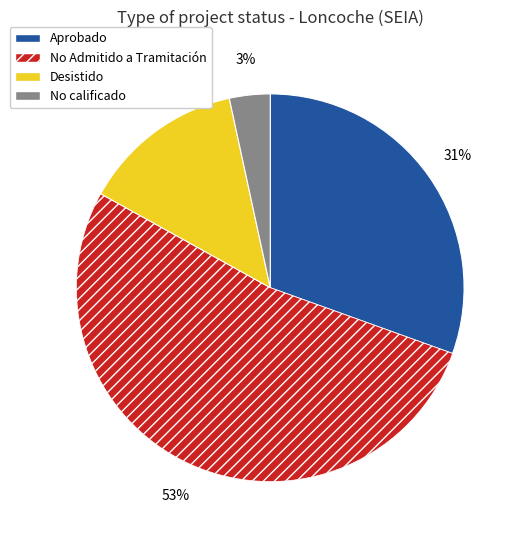

Does any single category account for the majority?

Yes